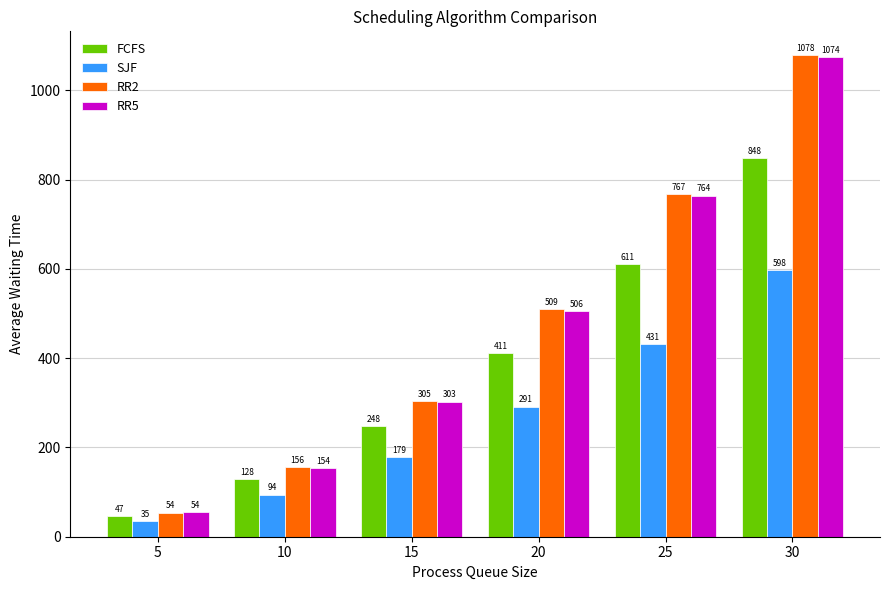

At 20, list the series in order from largest to smallest.

RR2, RR5, FCFS, SJF